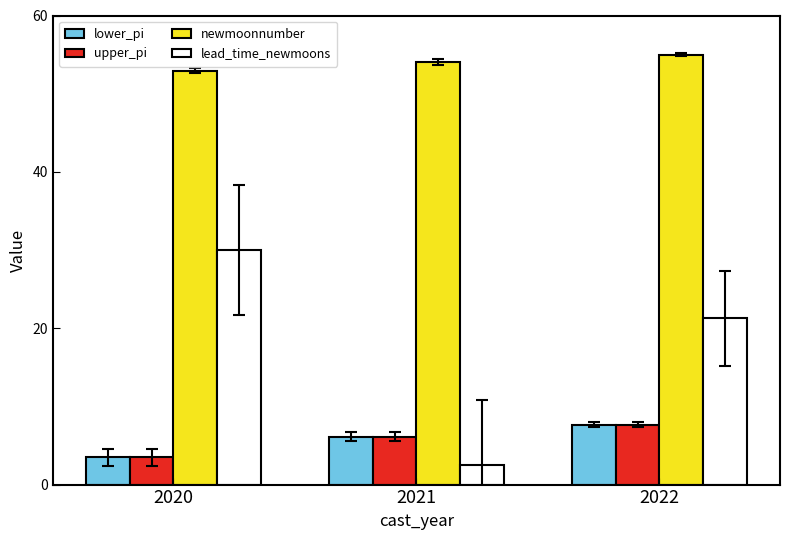

What is the smallest value displayed?

2.5